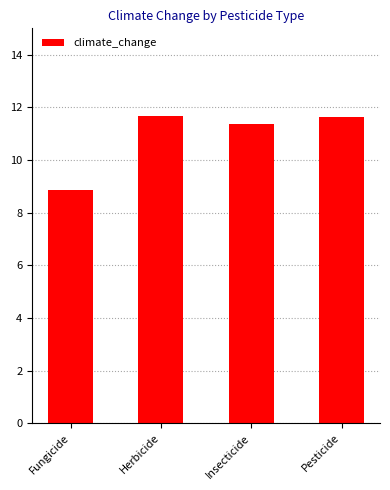

Does the chart contain stacked bars?

No